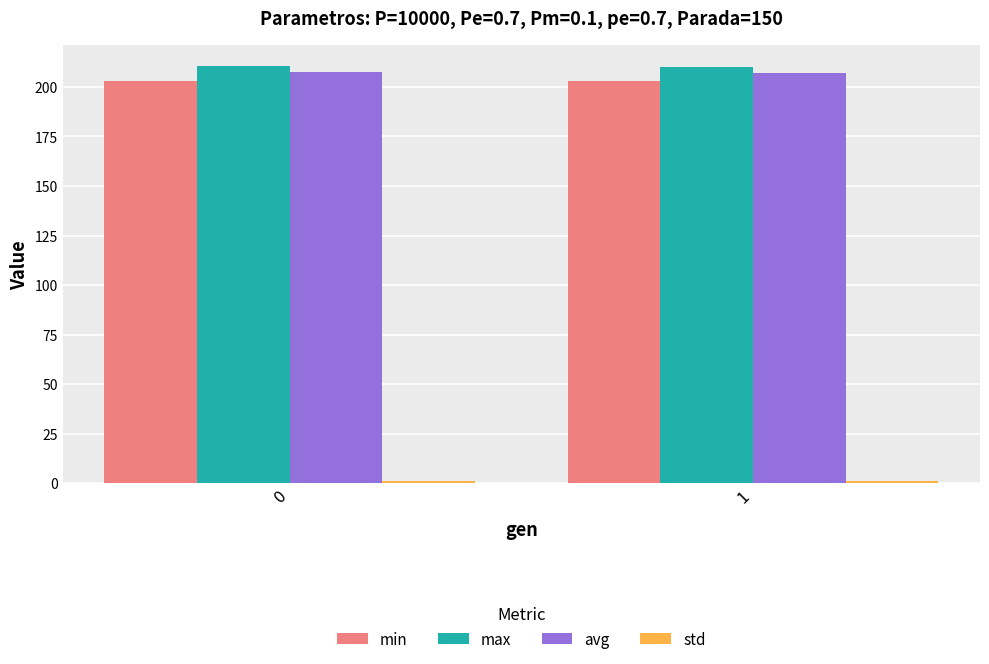

How many bars are there in total?

8